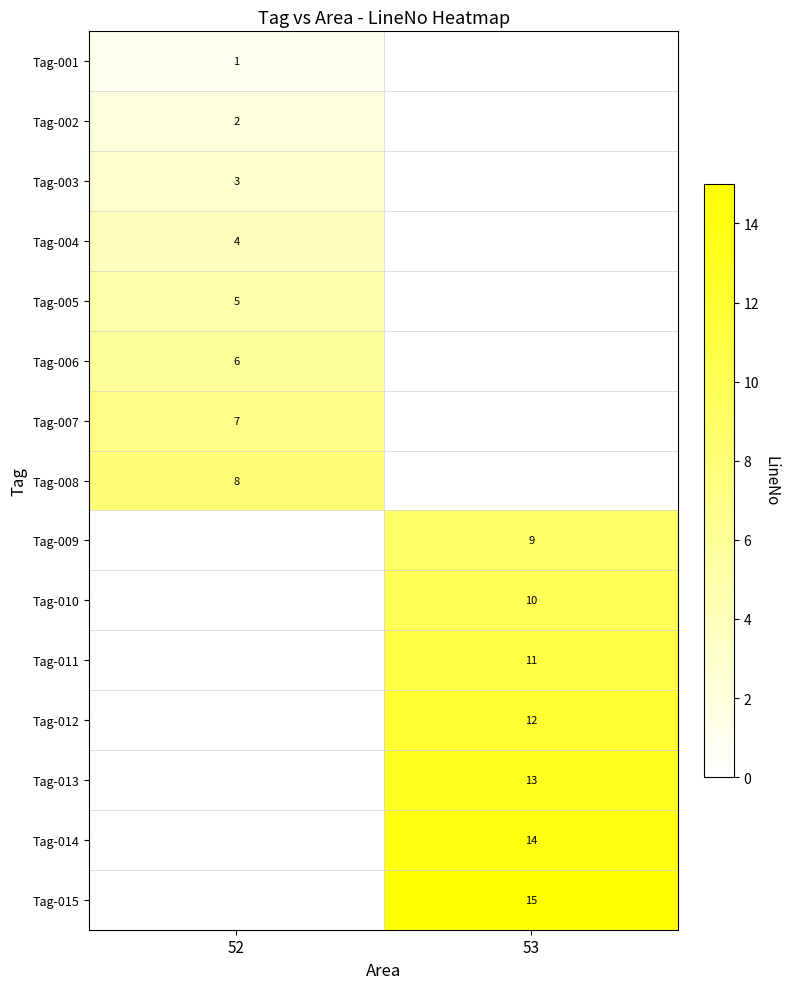

Which label corresponds to the smallest value in the chart?

53